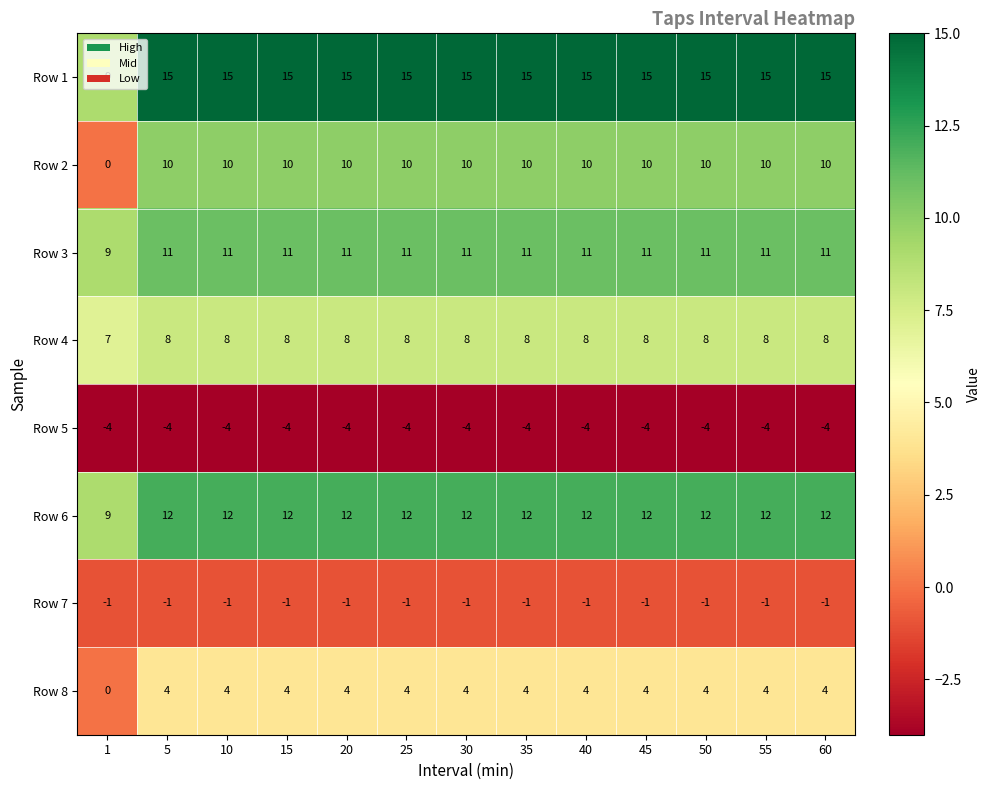

List the series in order of their peak value, lowest first.

Row 5, Row 7, Row 8, Row 4, Row 2, Row 3, Row 6, Row 1